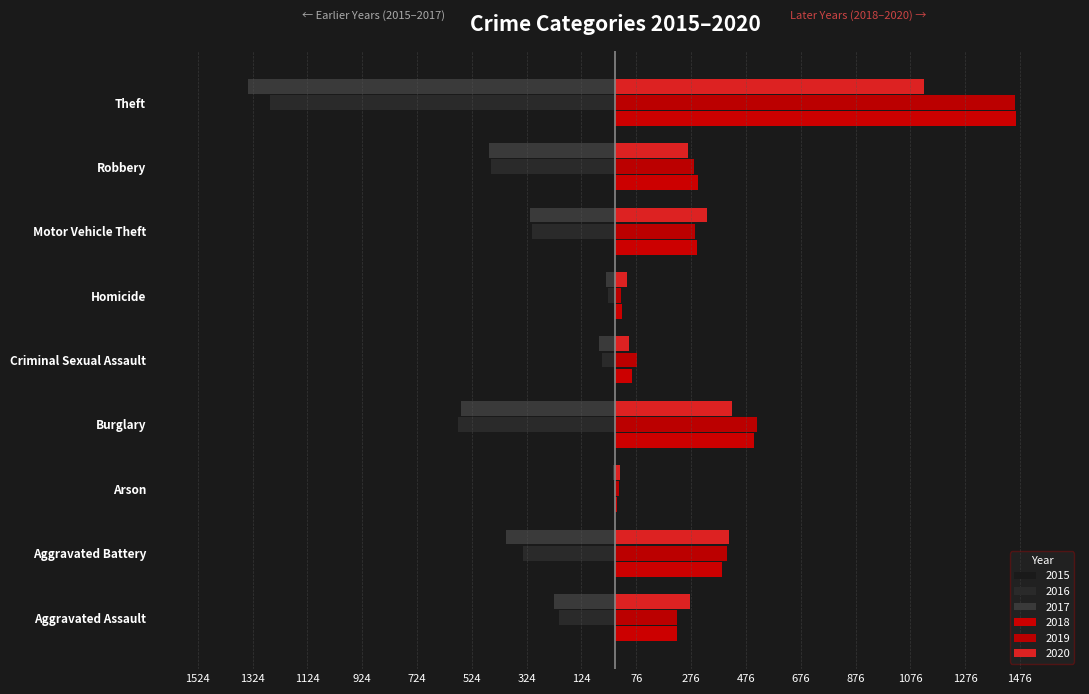

What are all the series names shown in the legend?

2015, 2016, 2017, 2018, 2019, 2020